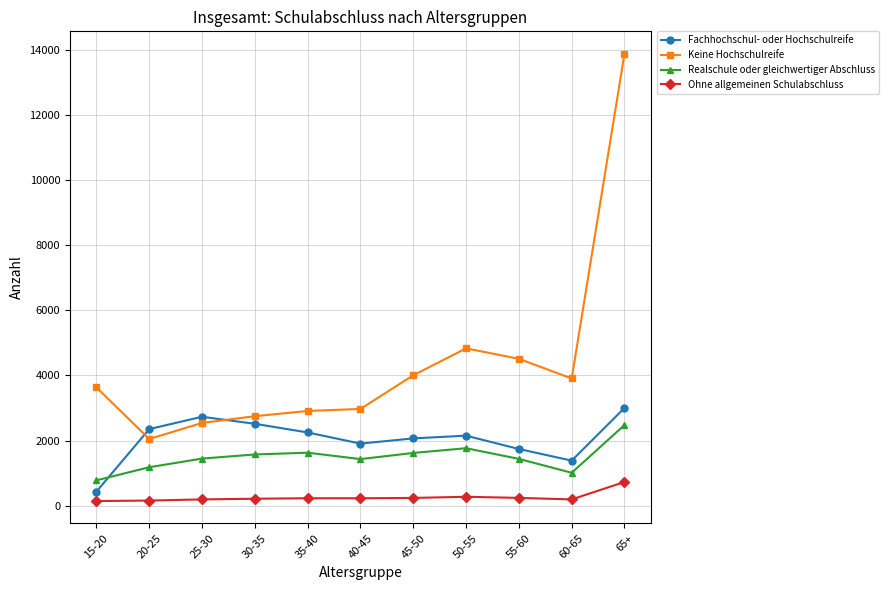

What is the label of the 8th point from the left?

50-55